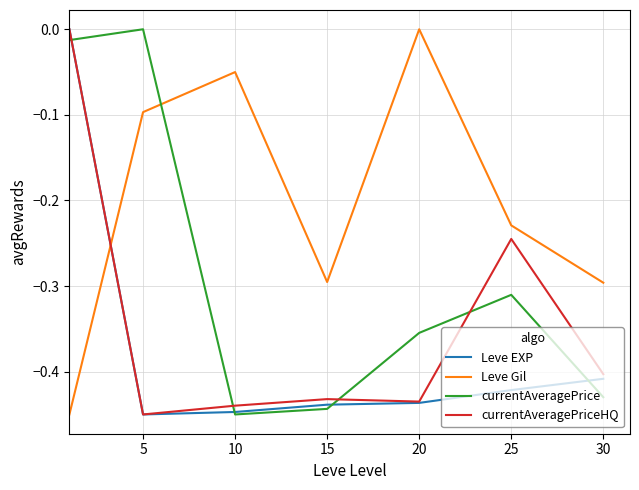

Which series has the largest total across all categories?

Leve Gil